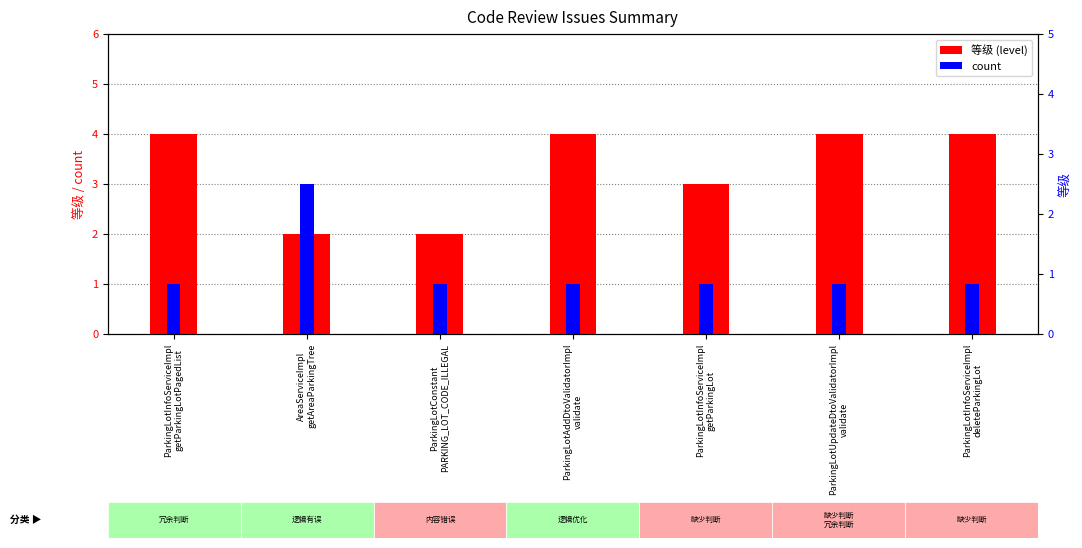

True or false: count has a value of 1 at ParkingLotConstant
PARKING_LOT_CODE_ILLEGAL.

True